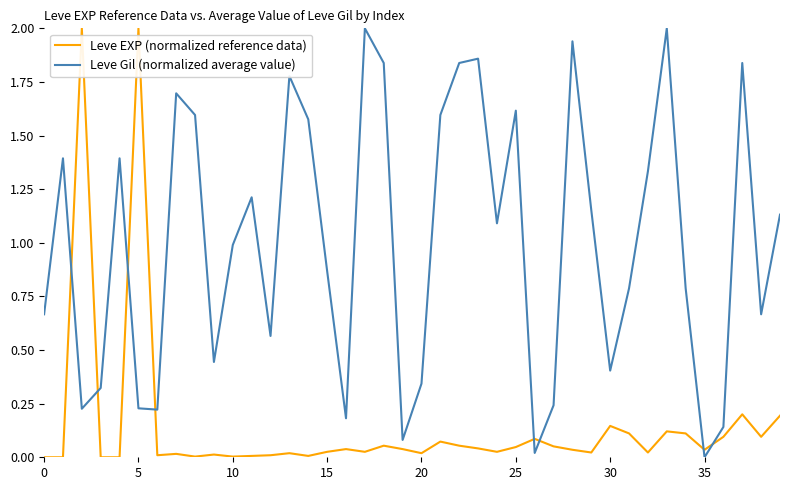

Rank the series by their average value, from highest to lowest.

Leve Gil (normalized average value), Leve EXP (normalized reference data)